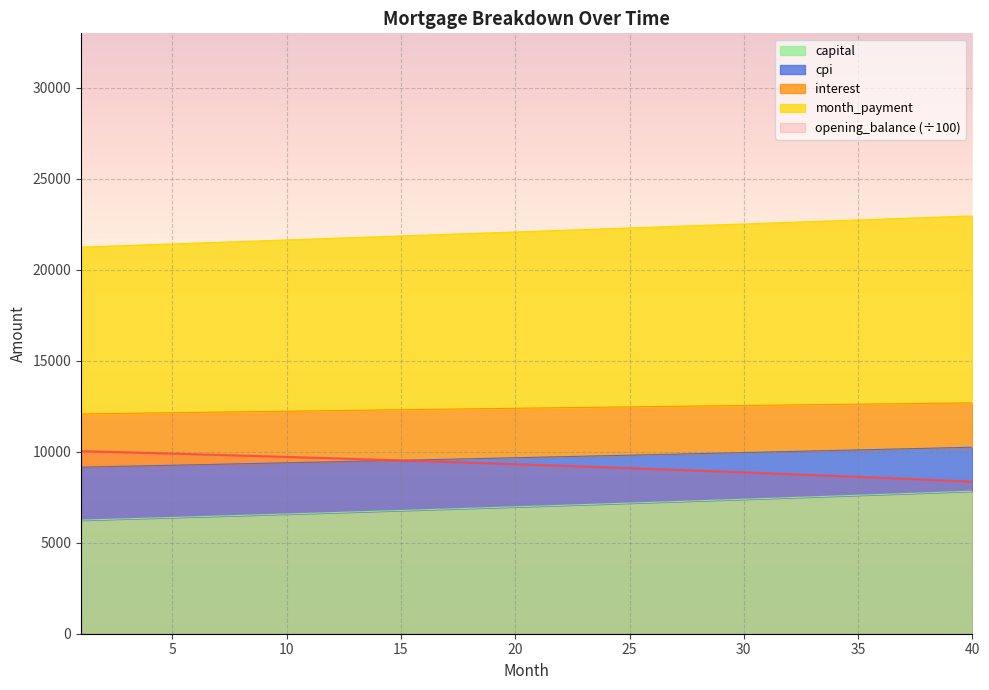

Where is opening_balance nearest to the value 9190?

23